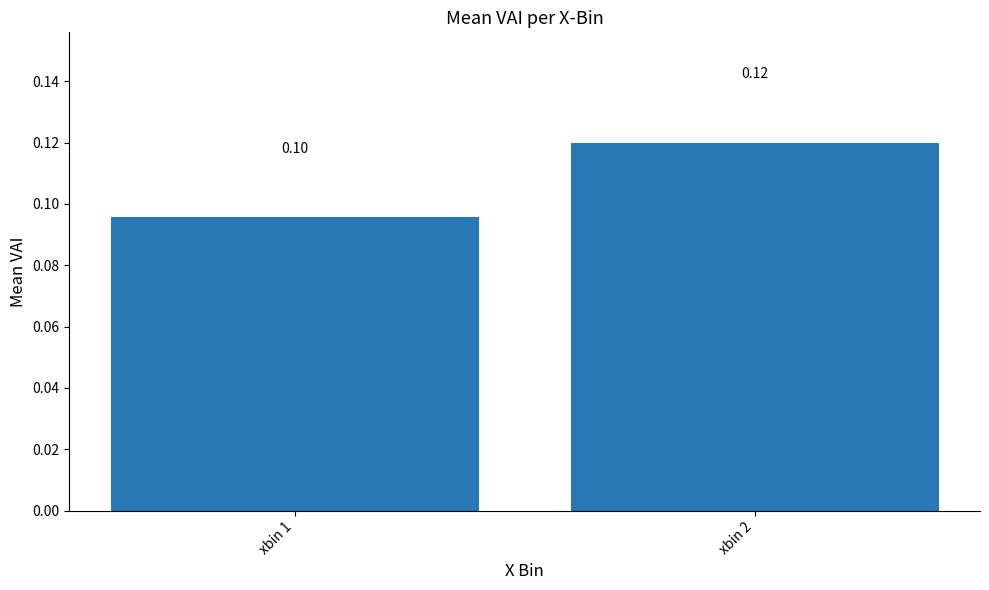

What is the average value?

0.1